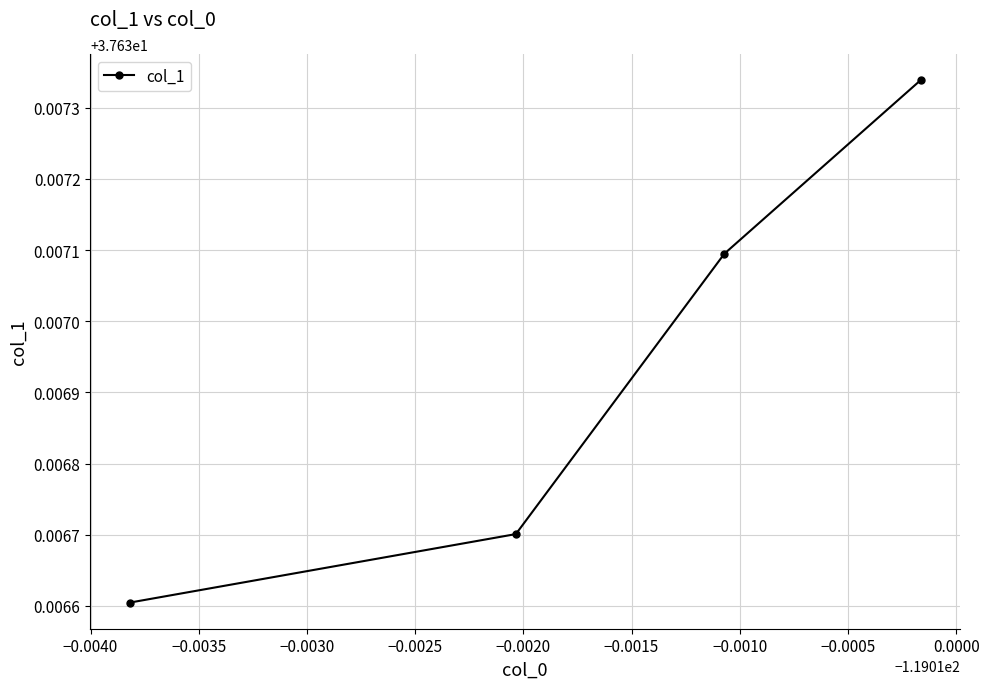

True or false: there are more than 2 points higher than both neighbors.

False